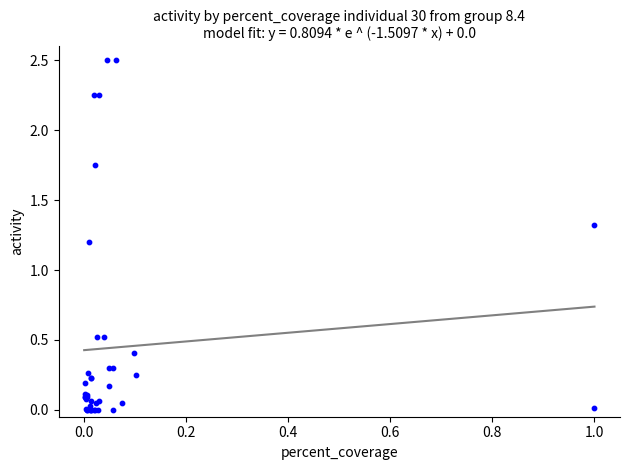

What Y value in the scatter plot is closest to 1?

1.2